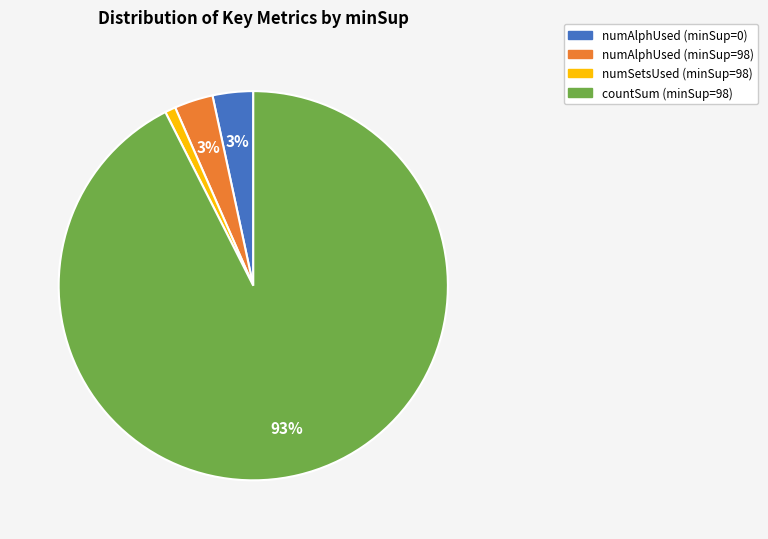

How many slices are in this pie chart?

4